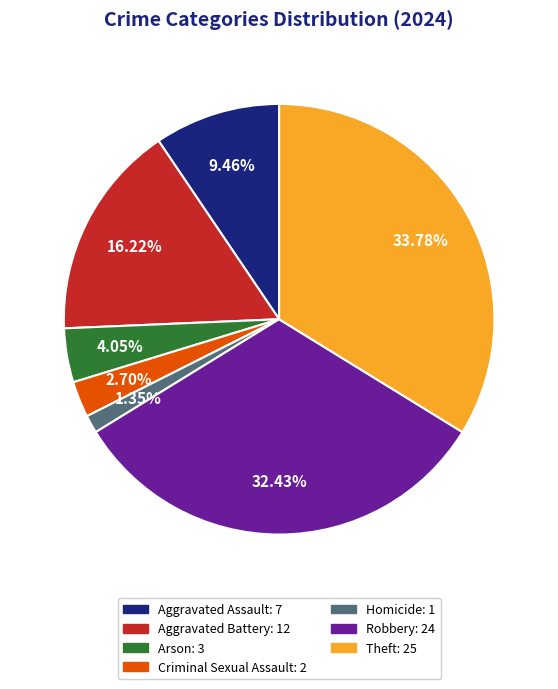

Between Arson and Aggravated Assault, which is larger?

Aggravated Assault